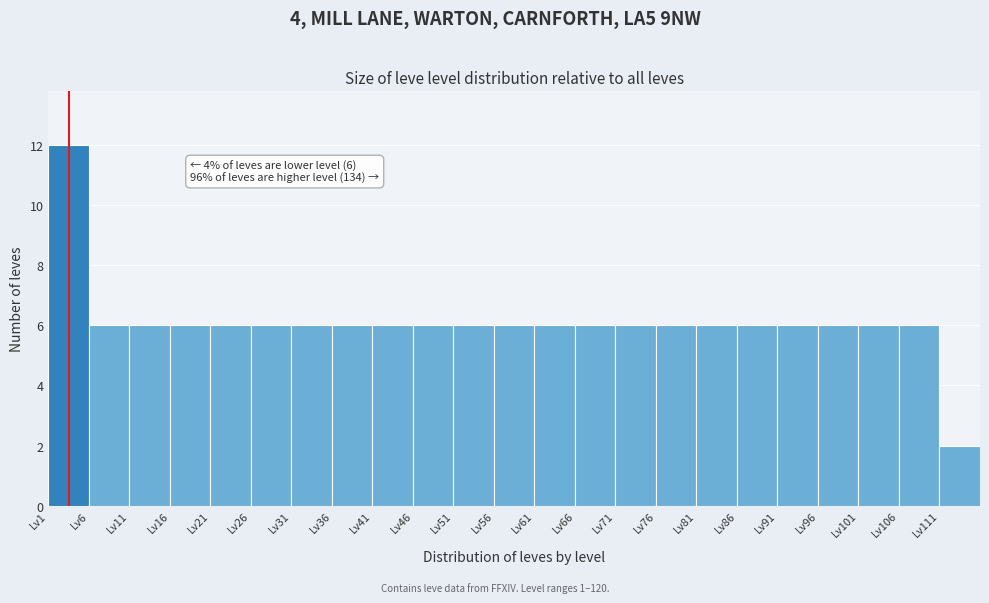

Over which range of the x-axis is the bar tallest?

1 to 6